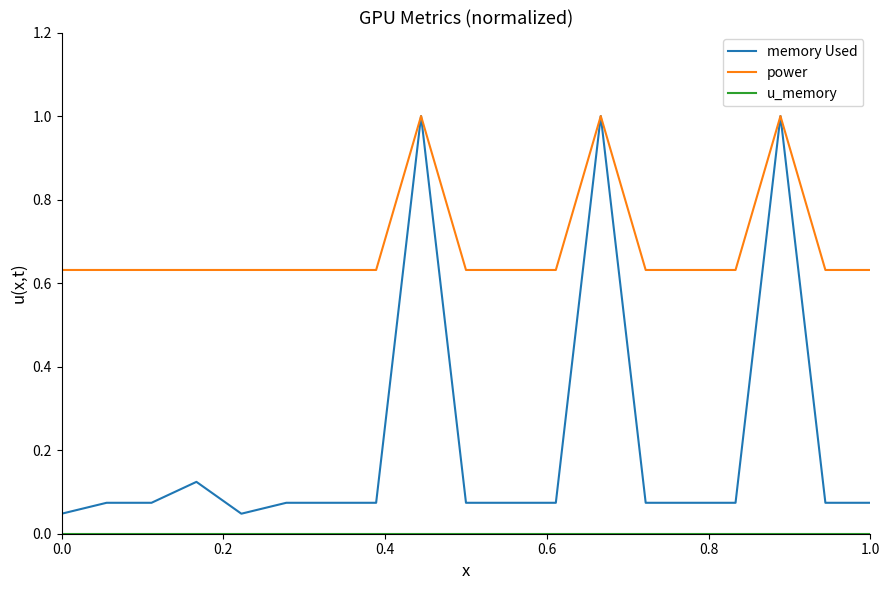

Does the chart have visible grid lines?

No